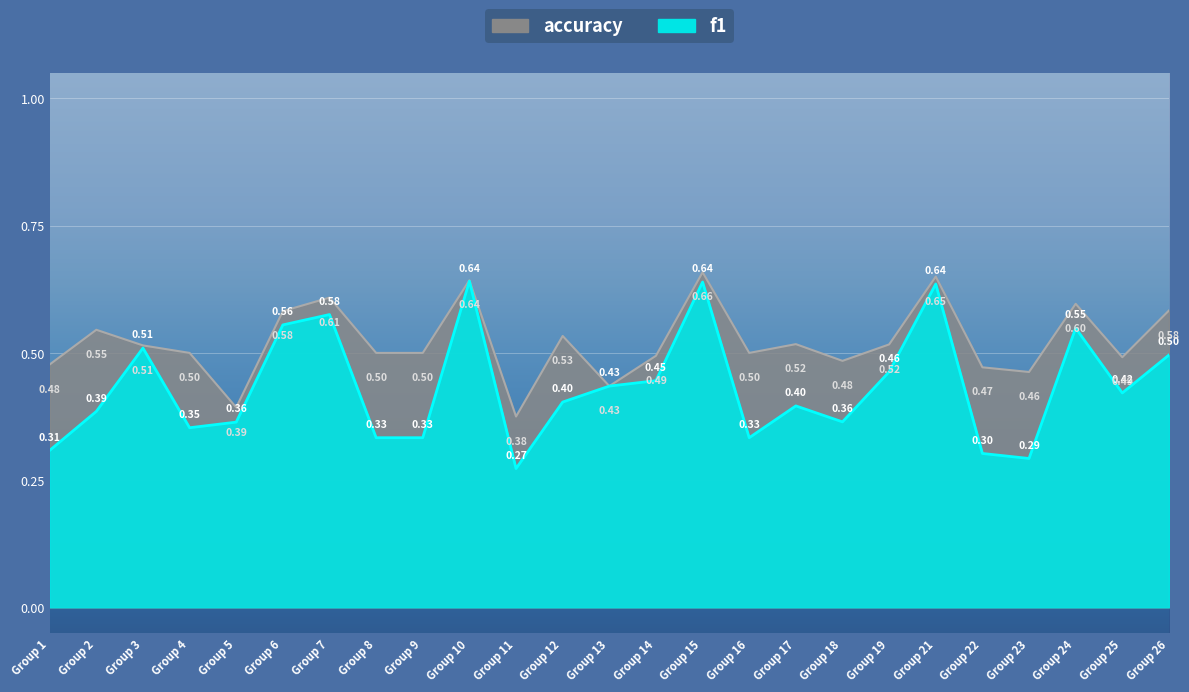

How many interior local valleys does the accuracy series have?

7